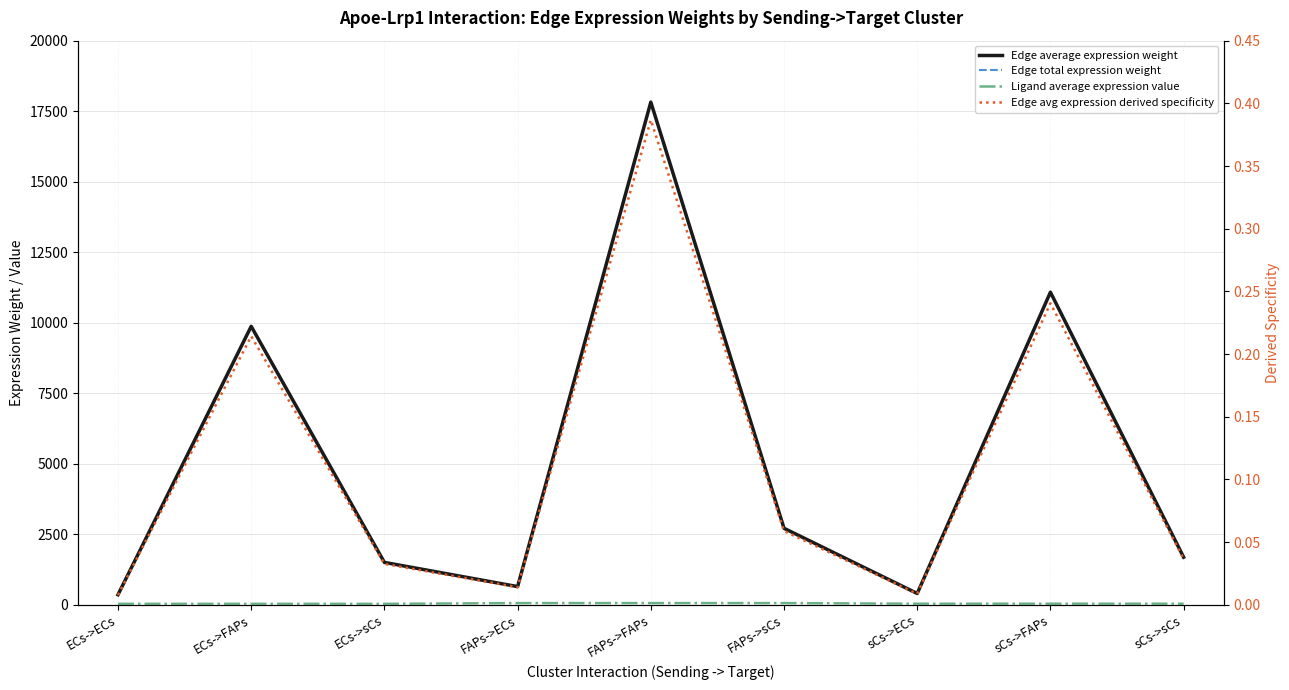

What position from the right is sCs->ECs?

3